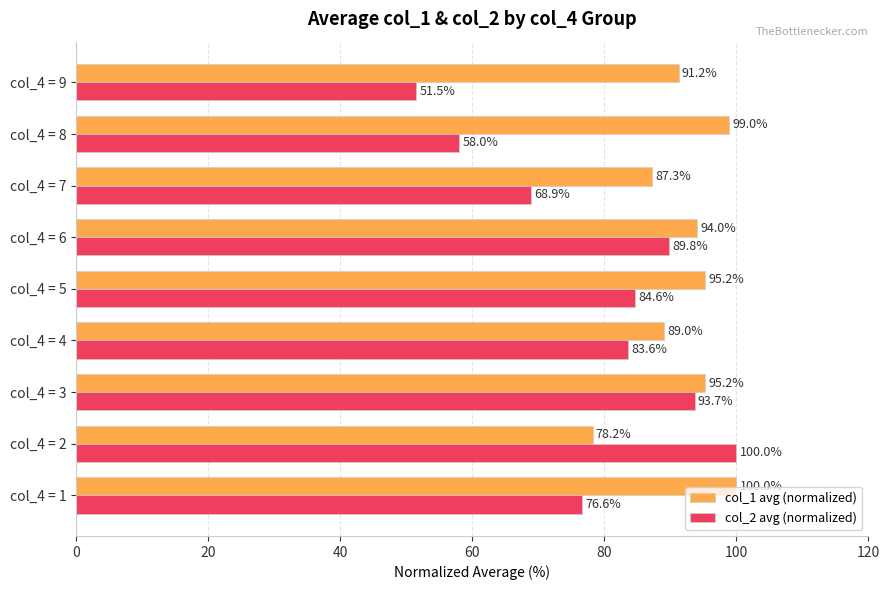

Is it true that col_2 avg (normalized) equals 33.9 at col_4 = 2?

False